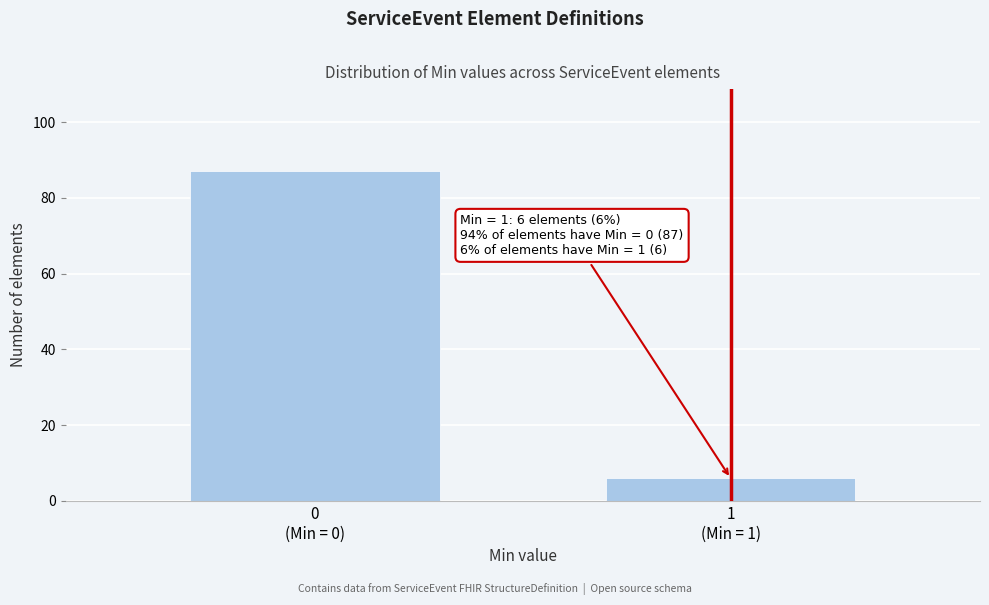

Reading left to right, transcribe all the data shown in this chart.

87	6